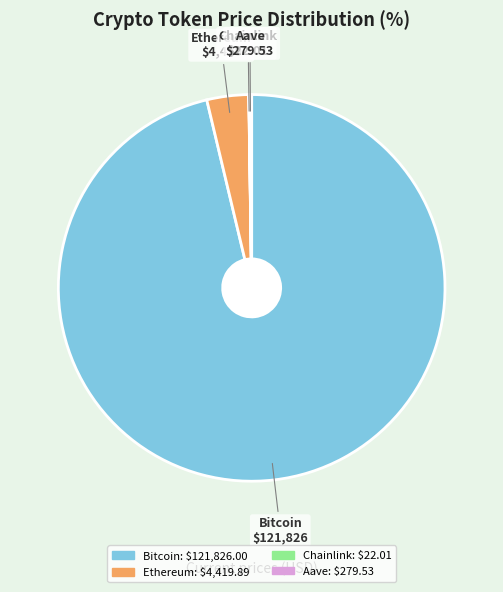

The Ethereum slice represents 3% of the pie. True or false?

True